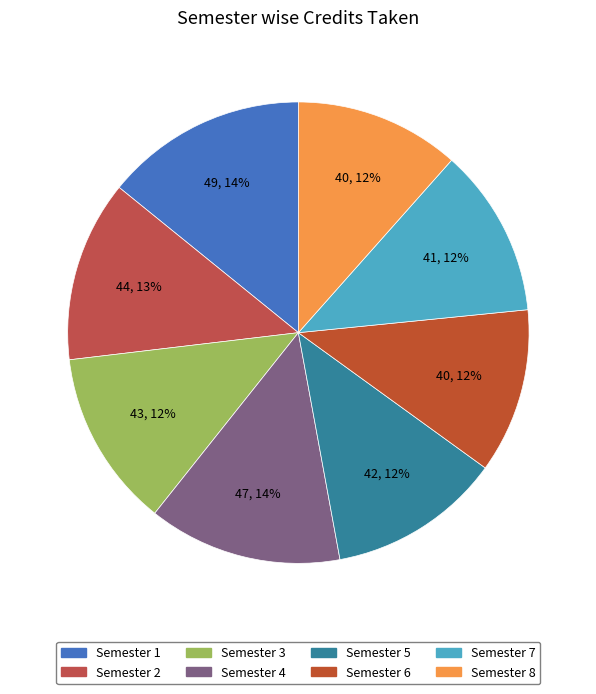

Which has a higher value, Semester 7 or Semester 1?

Semester 1